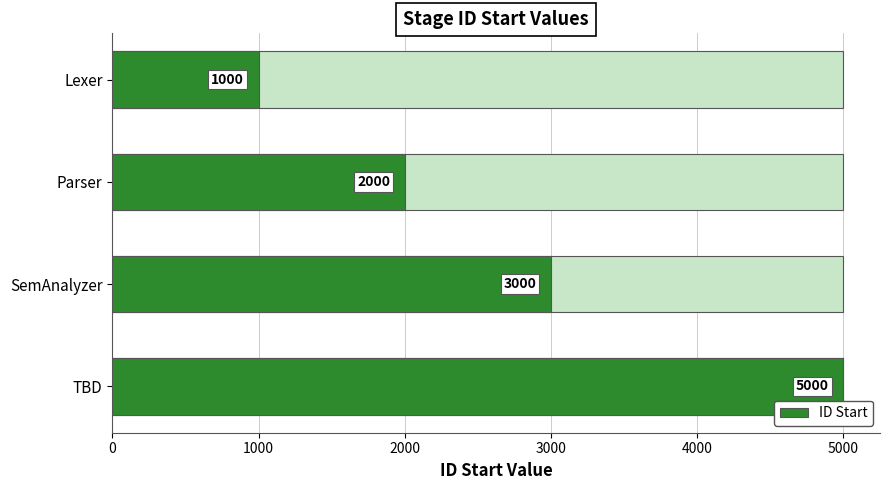

The value at TBD is 8224. True or false?

False